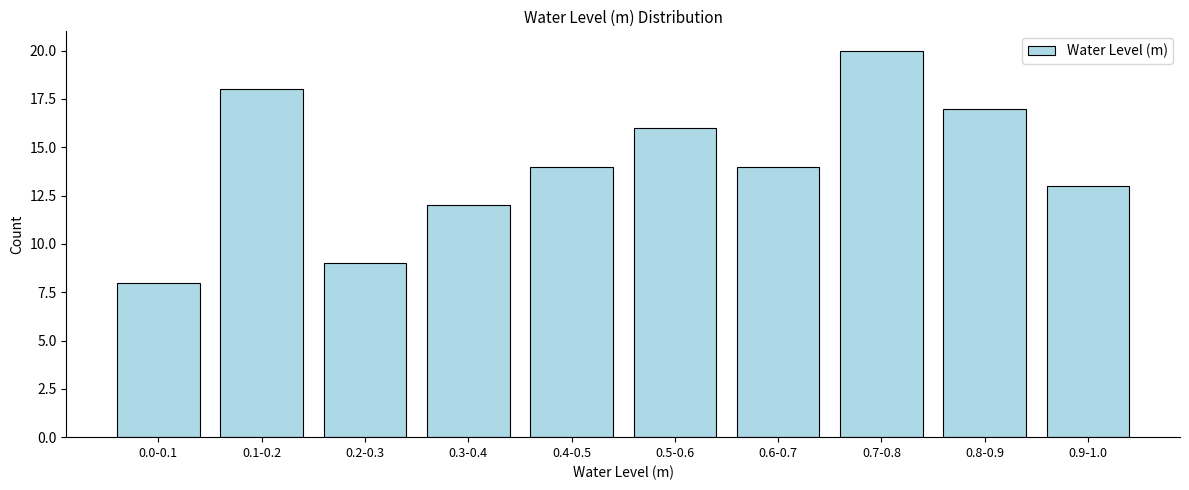

Reading right to left, extract all data points from this chart.

13	17	20	14	16	14	12	9	18	8